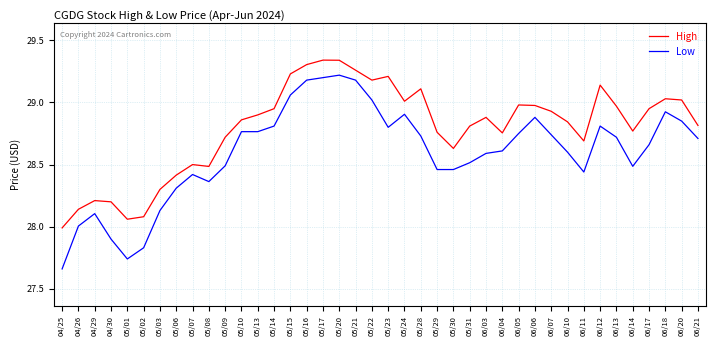

Between 05/10 and 05/22, which series saw the biggest shift?

High